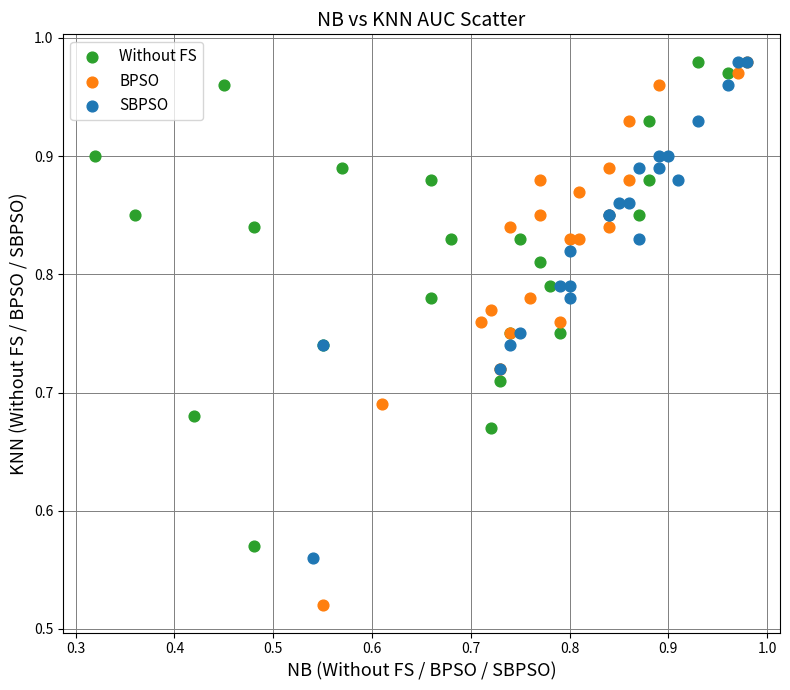

Which series has the largest Y range (max minus min)?

BPSO